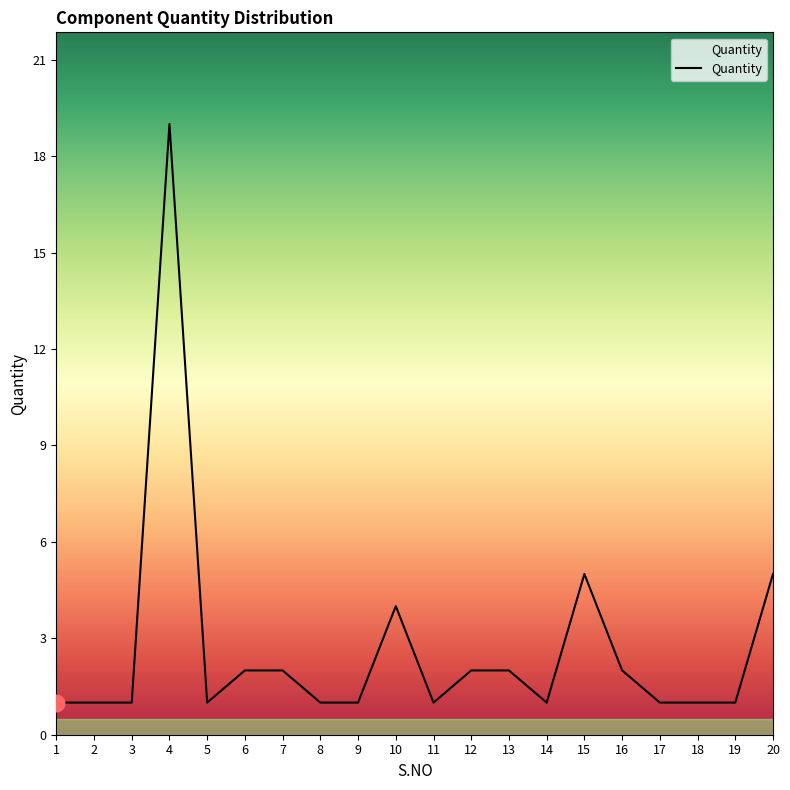

Reading left to right, transcribe all the data shown in this chart.

1	1	1	19	1	2	2	1	1	4	1	2	2	1	5	2	1	1	1	5